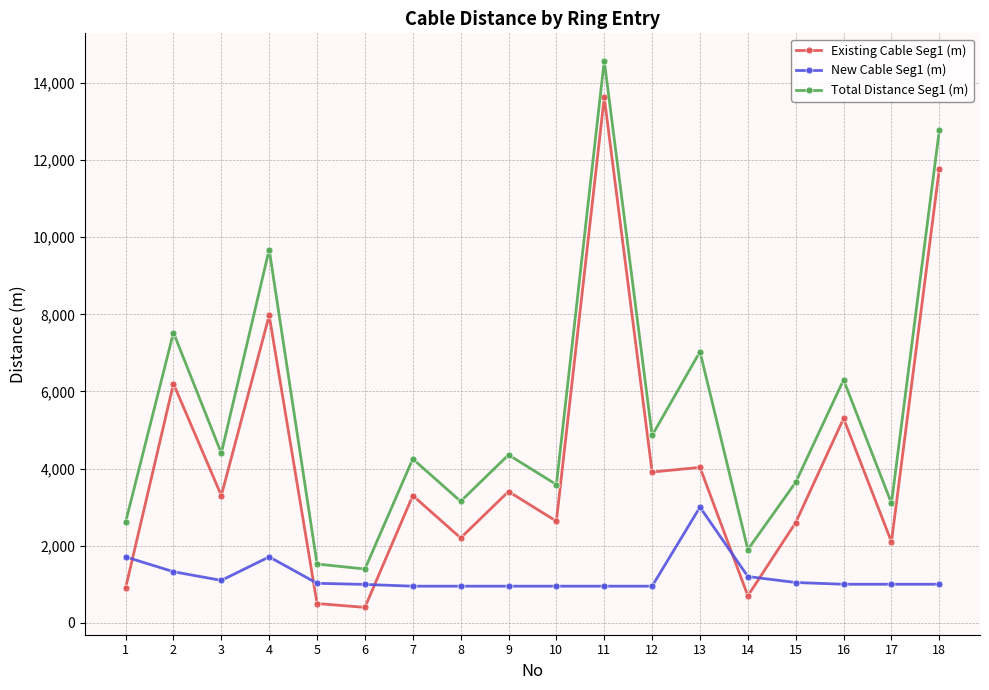

What is the minimum value shown in the chart?

400.0